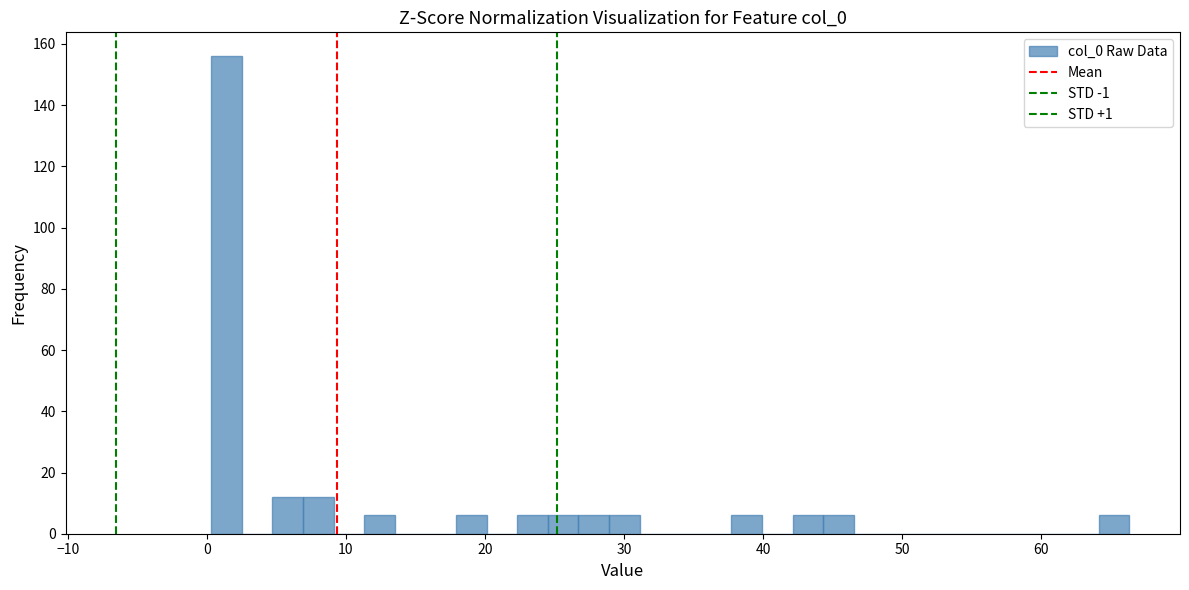

Around what value on the x-axis is the tallest bar? Give the approximate position of its centre, as read against the axis.

1